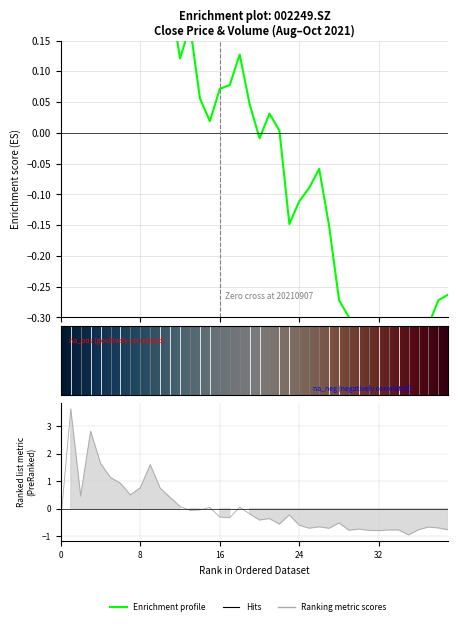

What is the total value across all series at 20210915?

-0.6